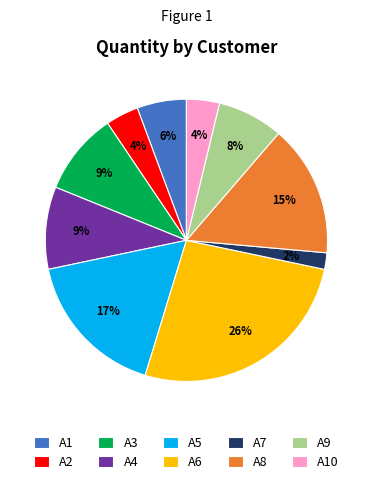

To the nearest percent, what is the combined percentage of A8 and A10?

19%